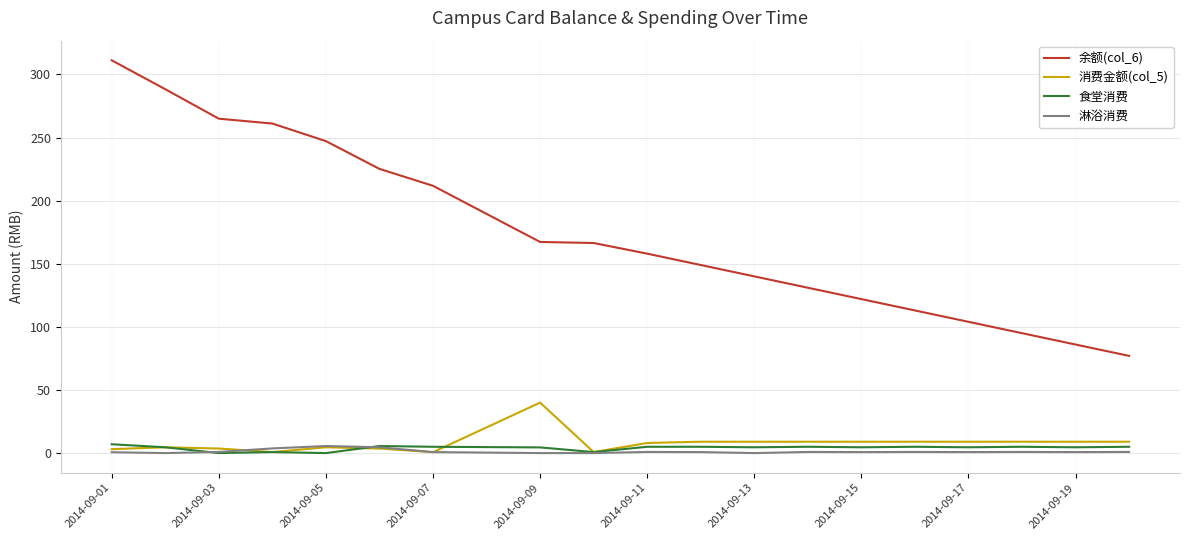

What is the maximum value for 余额(col_6)?

311.2